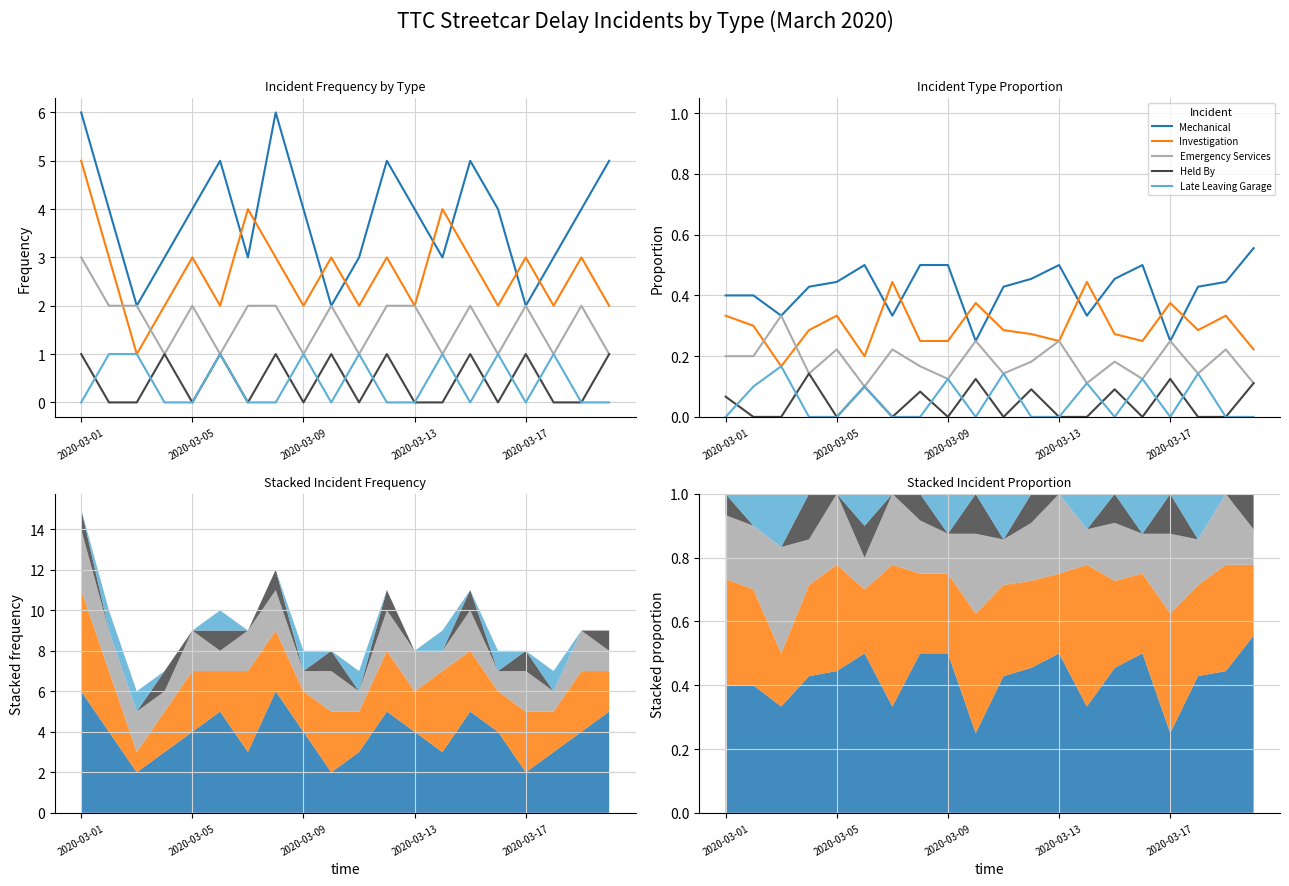

What are all the series names shown in the legend?

Mechanical, Investigation, Emergency Services, Held By, Late Leaving Garage